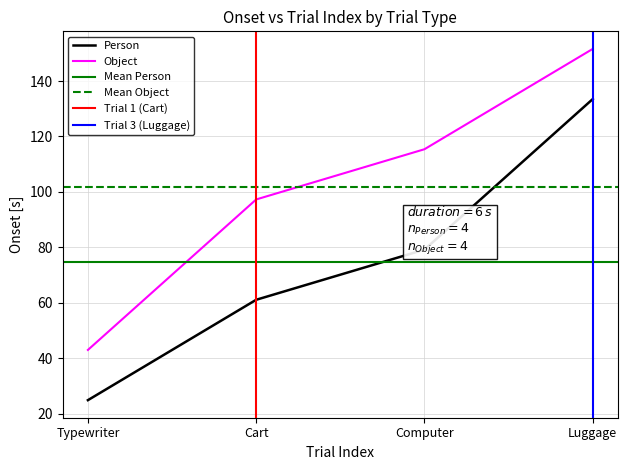

True or false: Person has more than 1 points higher than both neighbors.

False